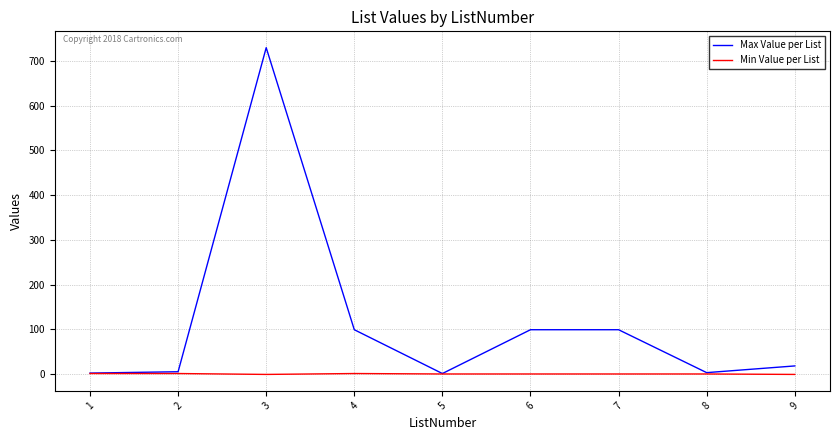

Which category has the highest value across all series?

3